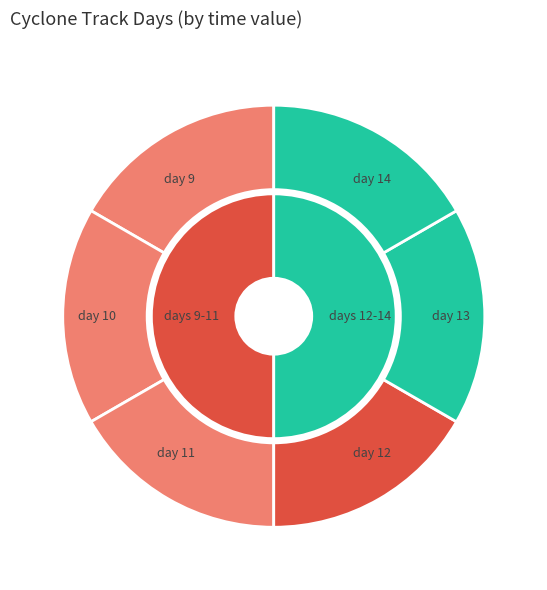

To the nearest percent, what is the combined percentage of day 14 and day 10?

33%